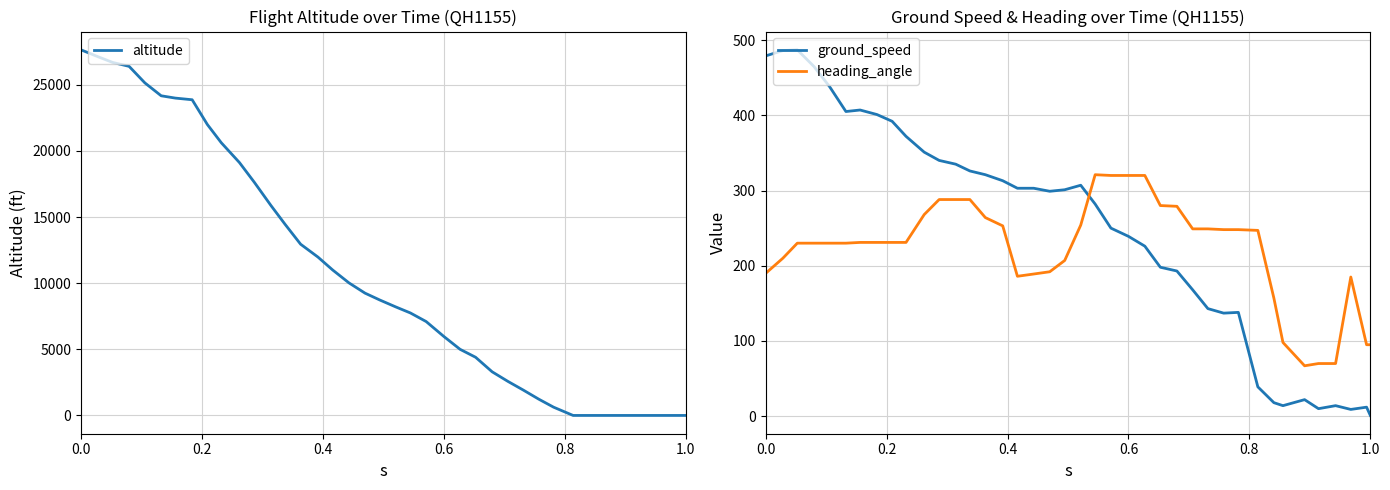

After their last crossing, which series has the higher values: heading_angle or ground_speed?

heading_angle